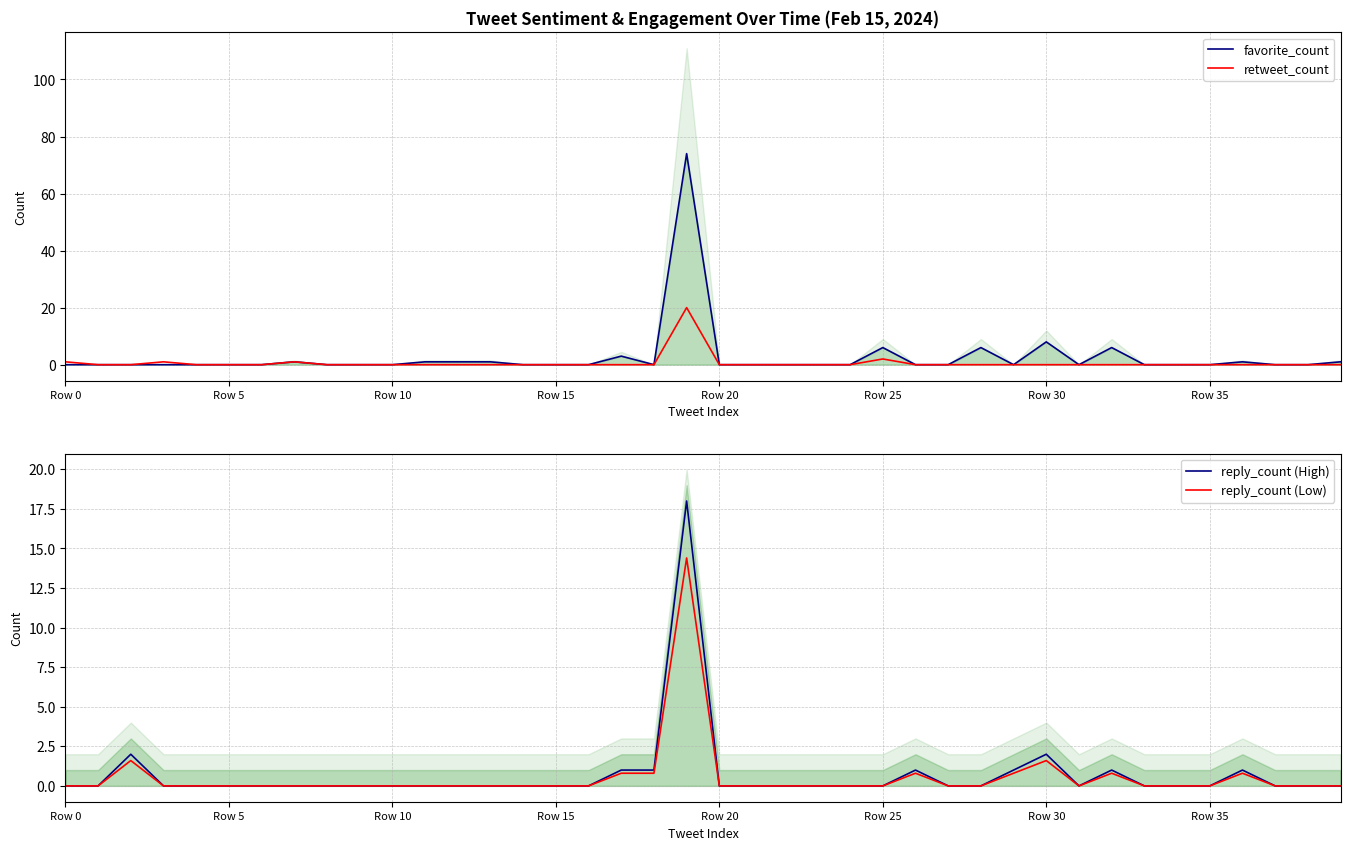

How many interior local peaks does the reply_count (Low) series have?

6